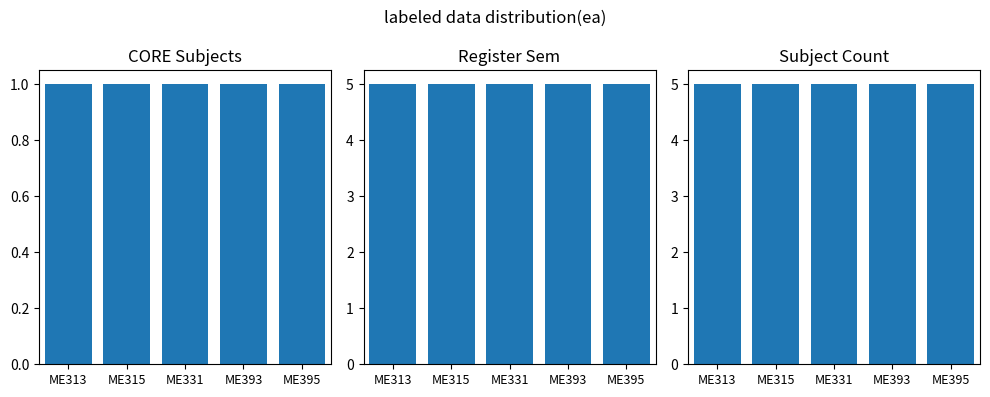

Reading left to right, list all the values displayed in this chart.

CORE Subjects: 1	1	1	1	1
Register Sem: 5	5	5	5	5
Subject Count: 5	5	5	5	5